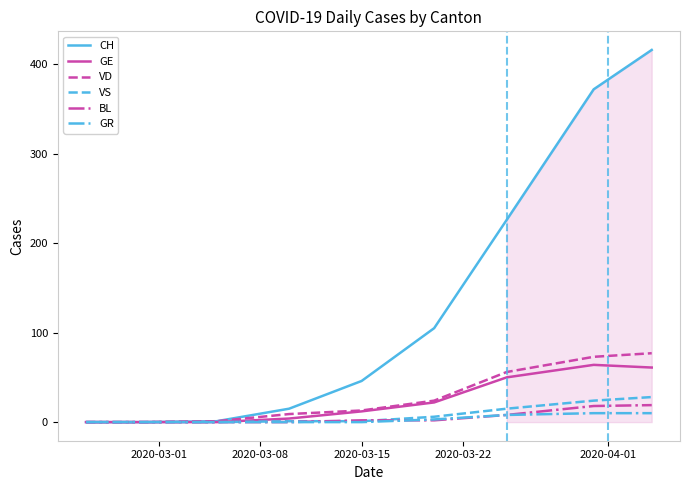

Is the value of VD at 2020-03-22 greater than the value of BL at 2020-03-22?

Yes